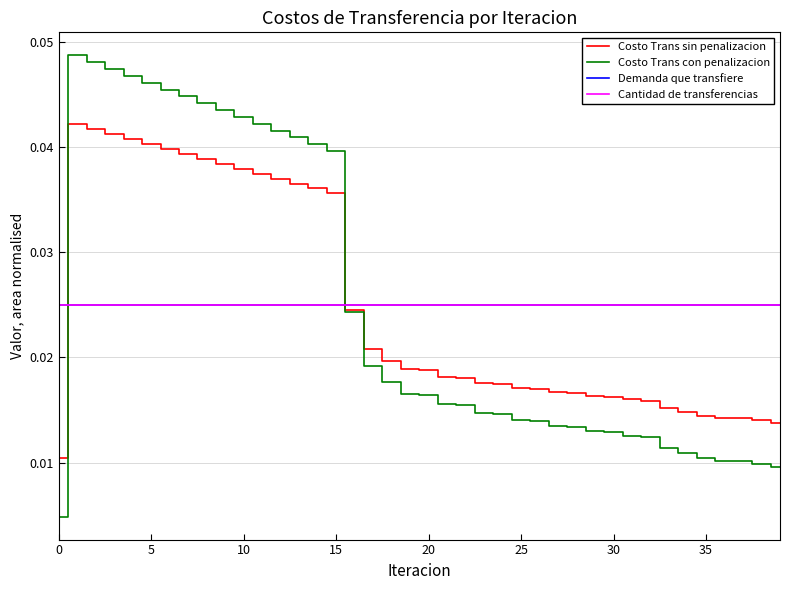

Does the chart display data point markers on the line(s)?

No